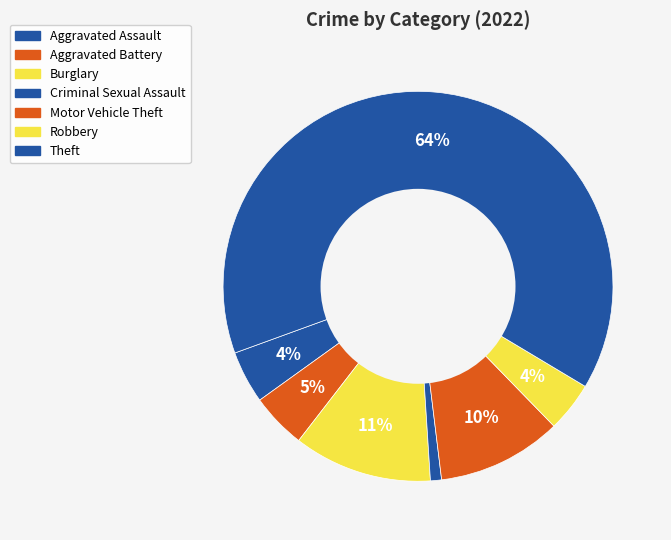

Is Aggravated Assault the majority of the pie?

No